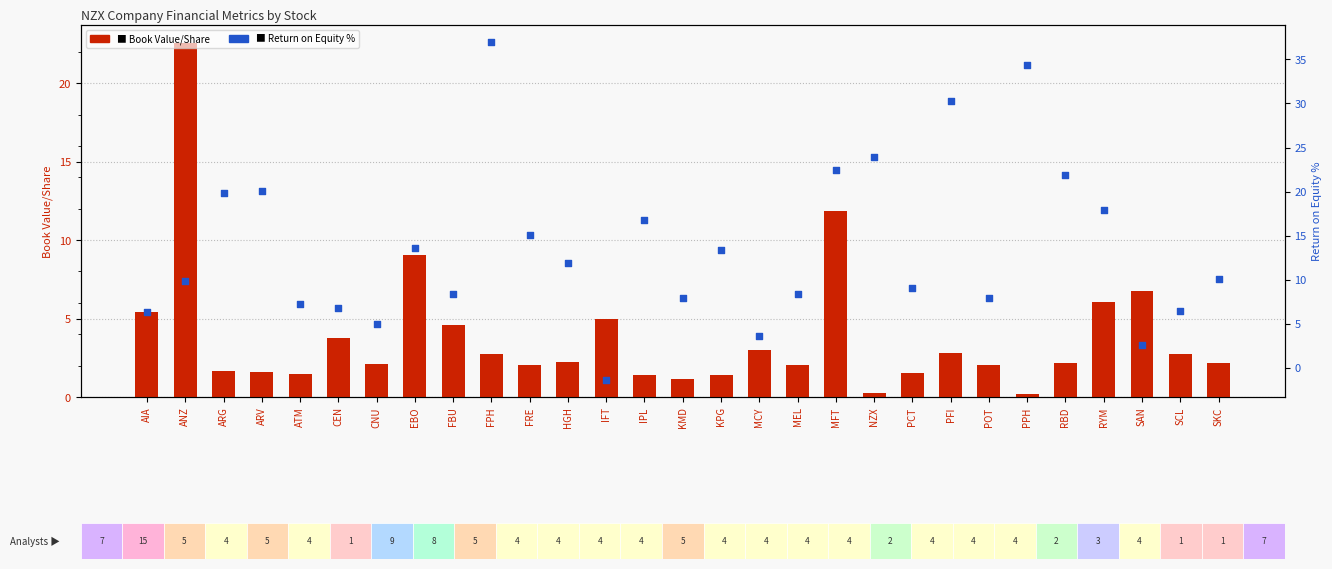

What are all the series names shown in the legend?

Book Value/Share, Return on Equity %